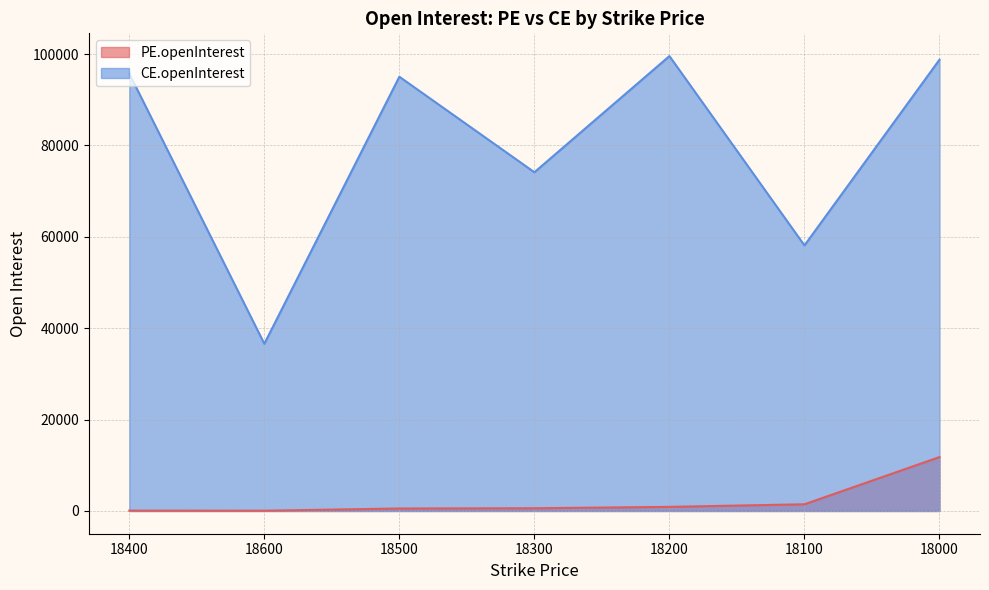

Reading left to right, transcribe all the data shown in this chart.

PE.openInterest: 18400=80	18600=60	18500=548	18300=599	18200=898	18100=1467	18000=11795
CE.openInterest: 18400=95718	18600=36587	18500=95035	18300=74132	18200=99556	18100=58117	18000=98771